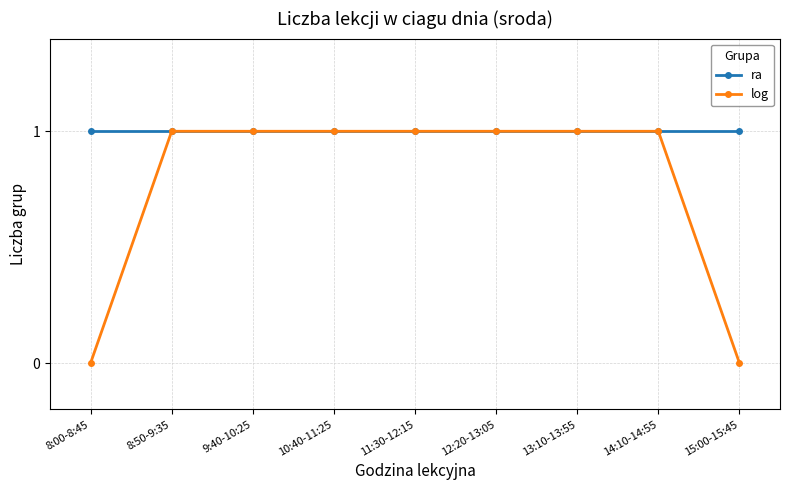

Which series has the largest total across all categories?

ra